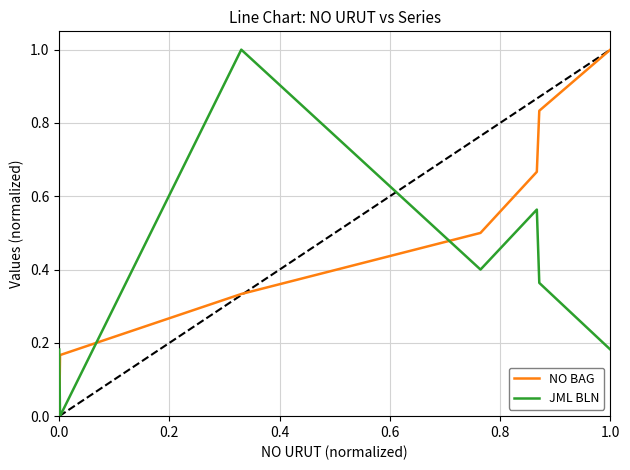

True or false: JML BLN and NO BAG cross at least once.

True